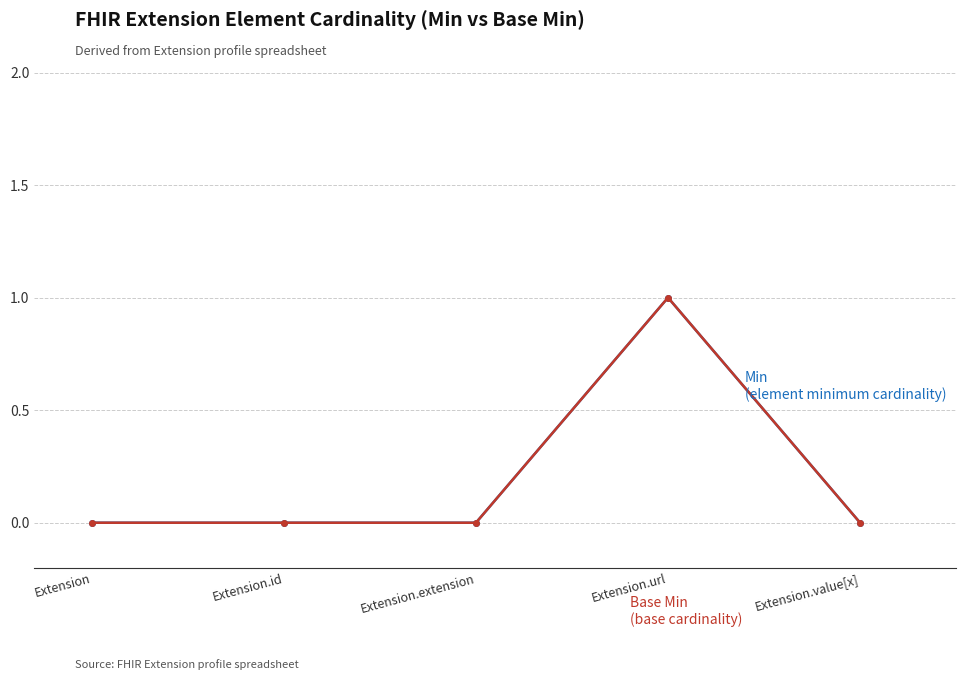

Reading left to right, list all the values displayed in this chart.

Min: Extension=0	Extension.id=0	Extension.extension=0	Extension.url=1	Extension.value[x]=0
Base Min: Extension=0	Extension.id=0	Extension.extension=0	Extension.url=1	Extension.value[x]=0